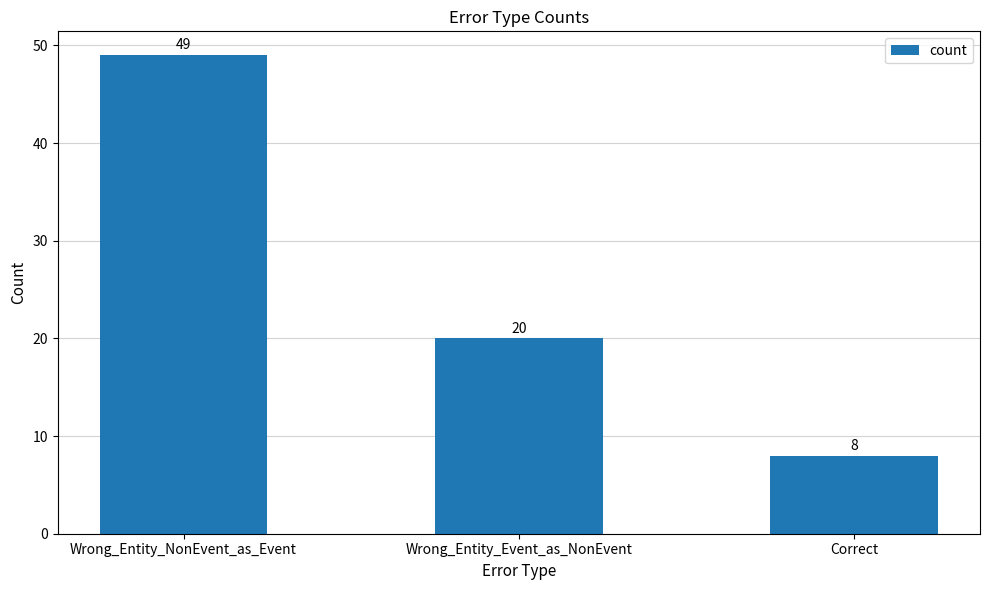

The chart shows a value of 8 at Correct. True or false?

True